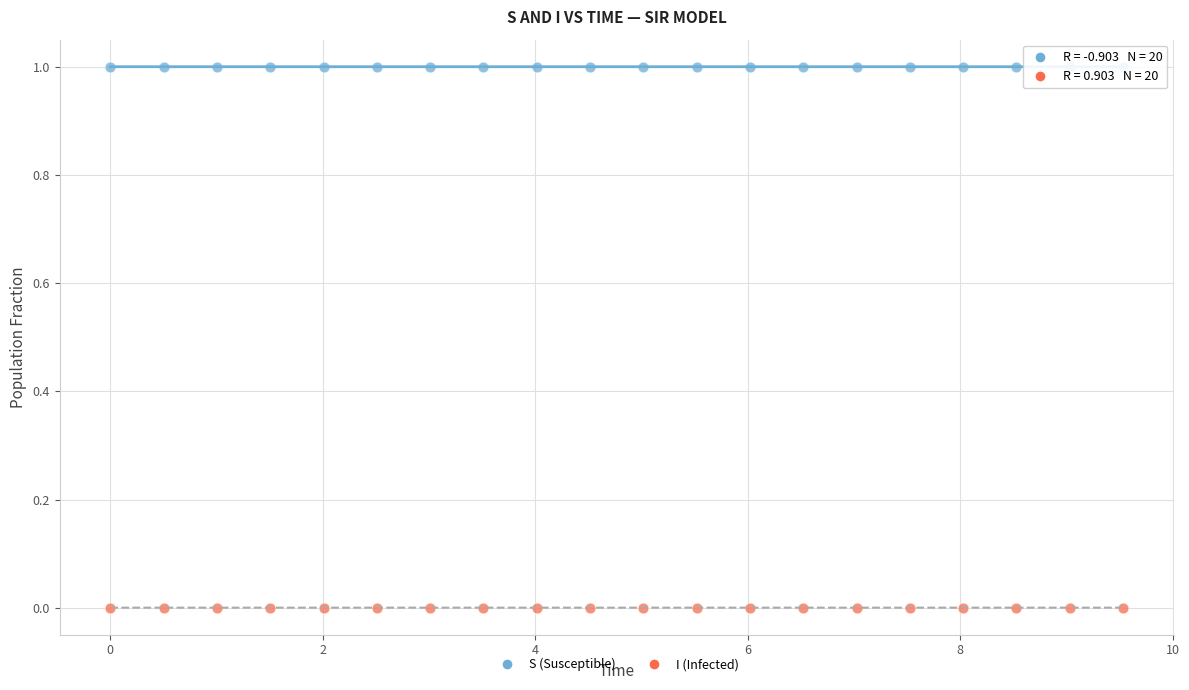

Across all data points, what is the range of X values (max minus min)?

9.5